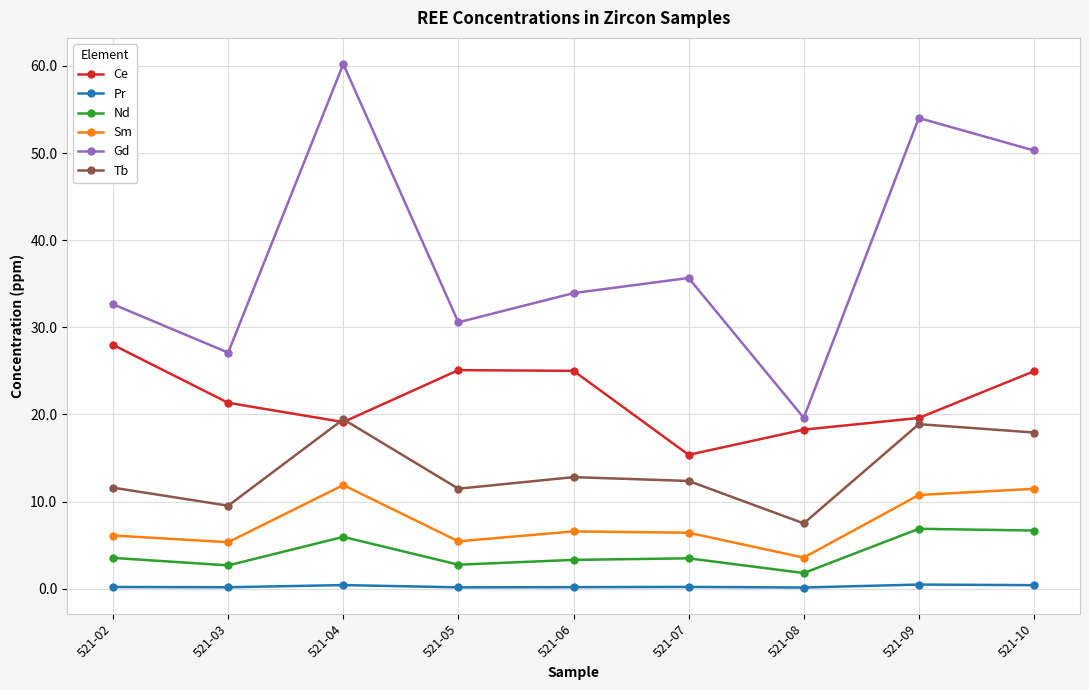

What is the minimum value for Sm?

3.6